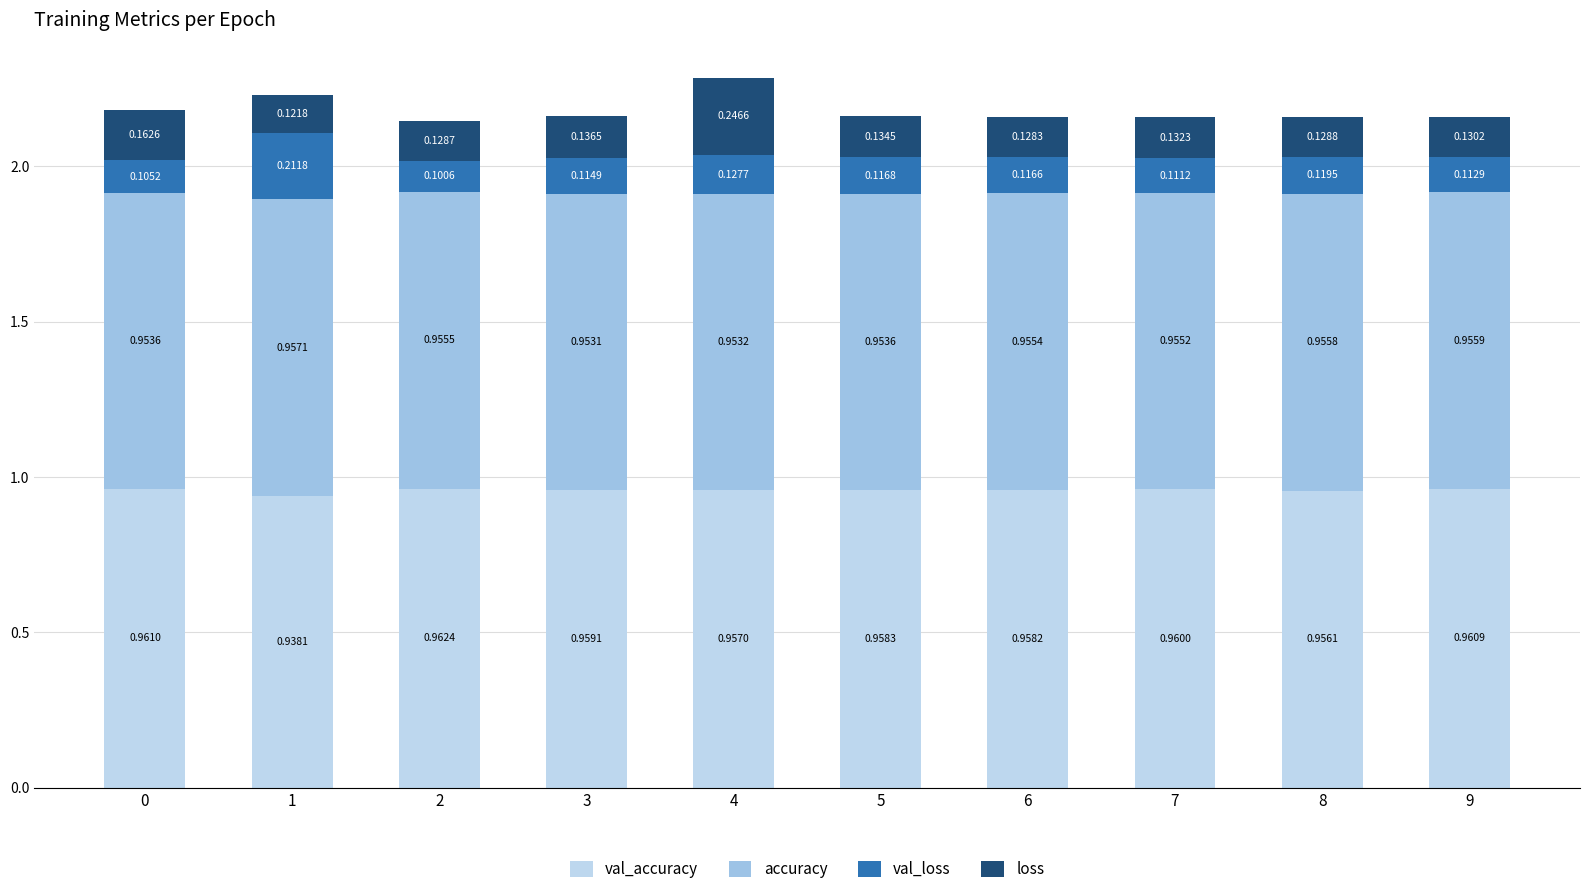

Rank the series by their maximum value, from lowest to highest.

val_loss, loss, accuracy, val_accuracy